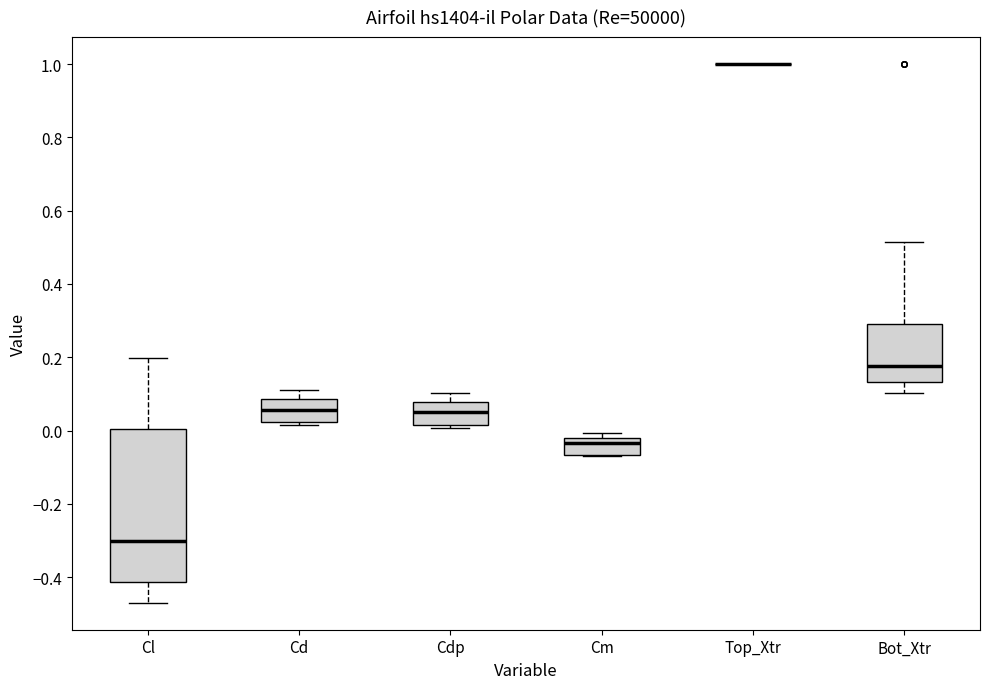

Reading left to right, transcribe this box plot: for each box, give where its median line is, the range the box spans, and where its two whiskers end, as read against the y-axis. The values are not printed on the chart, so give them approximately, as read against the axis.

Cl: median -0.30, box -0.42 to 0.00, whiskers -0.46 to 0.20
Cd: median 0.06, box 0.02 to 0.08, whiskers 0.02 (just below the box's lower edge) to 0.12
Cdp: median 0.04, box 0.02 to 0.08, whiskers 0.00 to 0.10
Cm: median -0.04, box -0.06 to -0.02, whiskers -0.06 to 0.00
Top_Xtr: box collapsed to a line at 1.00, whiskers 1.00 to 1.00
Bot_Xtr: median 0.18, box 0.14 to 0.30, whiskers 0.10 to 0.52